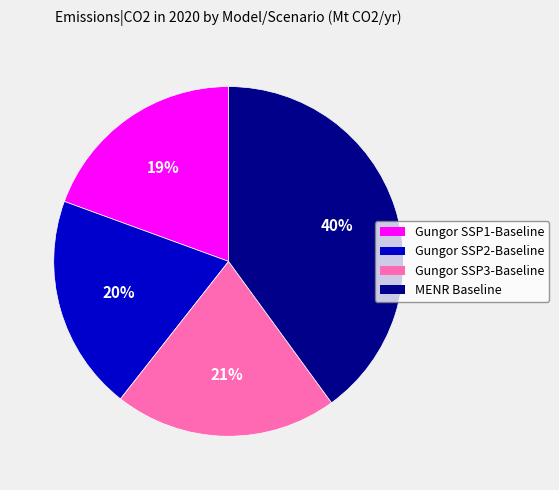

What percentage is the Gungor SSP2-Baseline slice, to the nearest percent?

20%